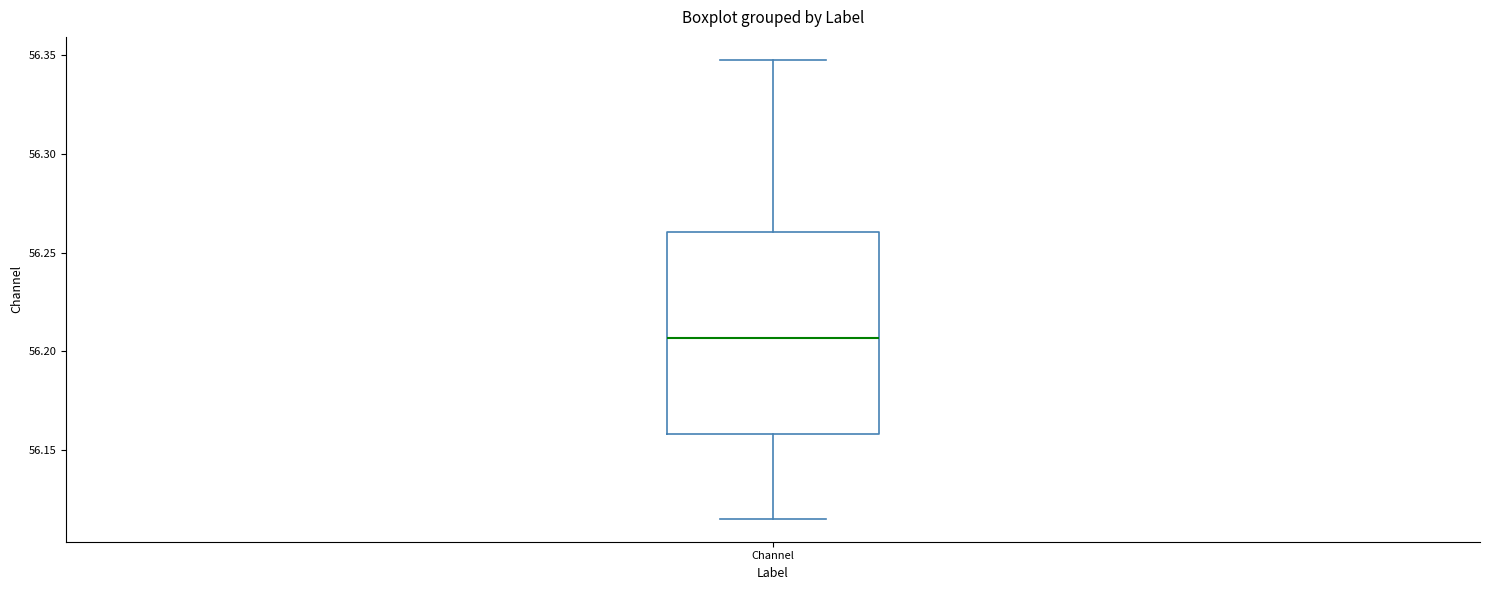

Transcribe this box plot: give where the median line is, the range the box spans, and where the two whiskers end, as read against the y-axis. The values are not printed on the chart, so give them approximately, as read against the axis.

median 56.205, box 56.160 to 56.260, whiskers 56.115 to 56.350